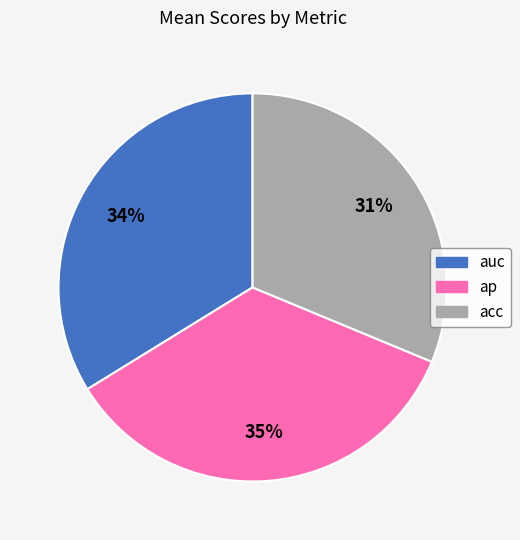

Is the sum of auc and ap greater than half?

Yes